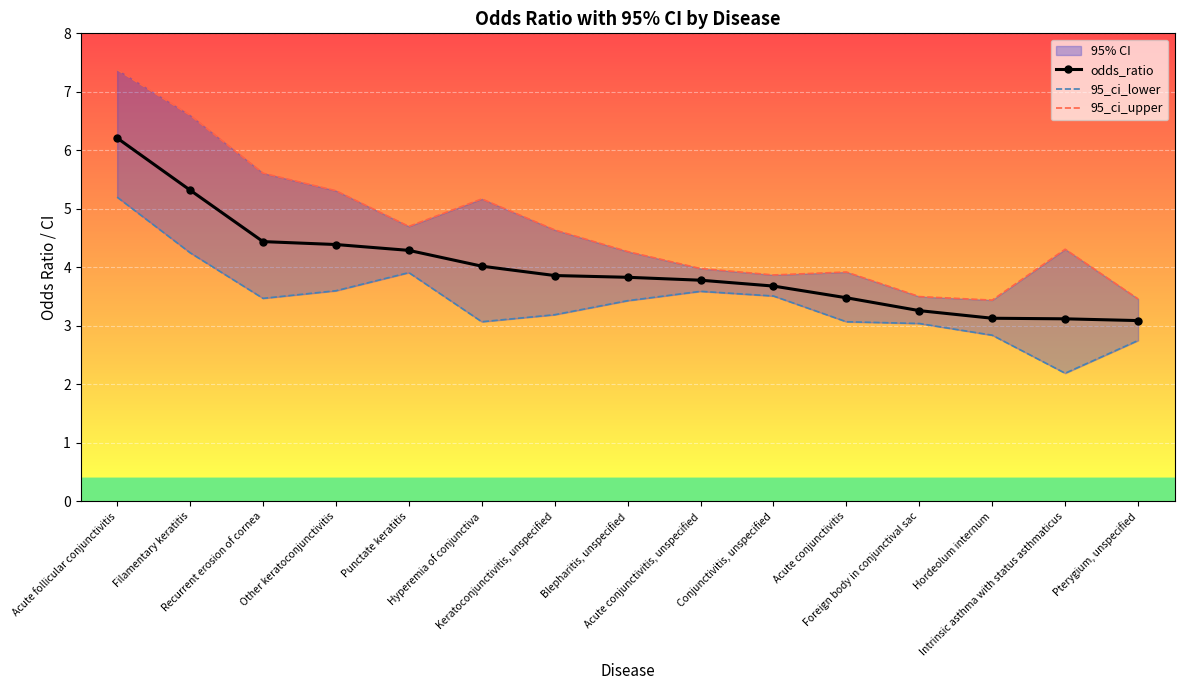

Which series has the largest range (max minus min)?

95_ci_upper